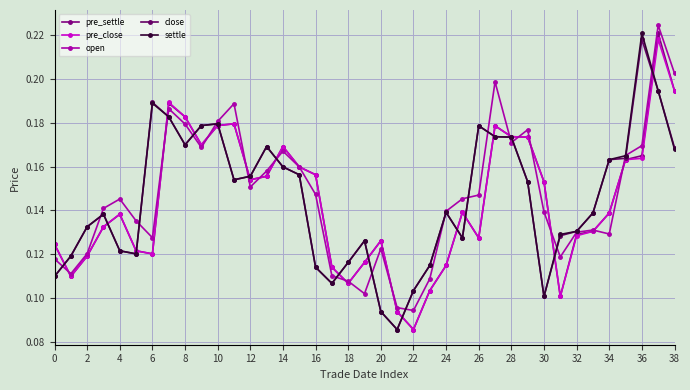

Is this an area chart (filled region under the line)?

No